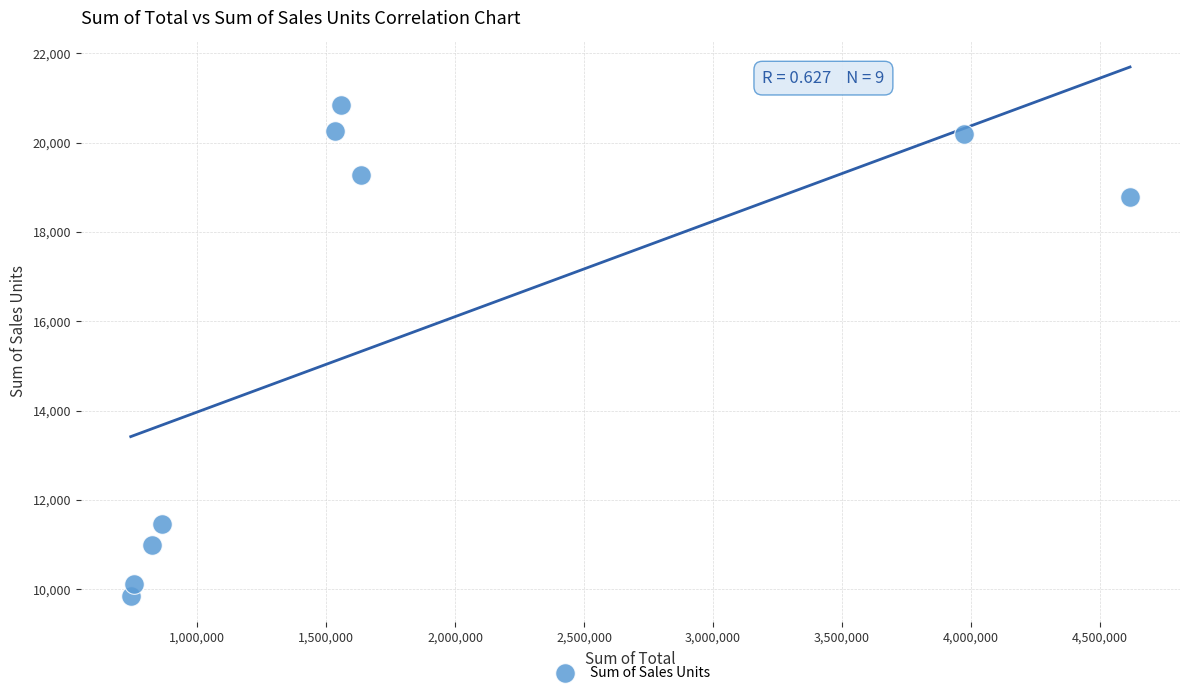

What is the average Y value?

15748